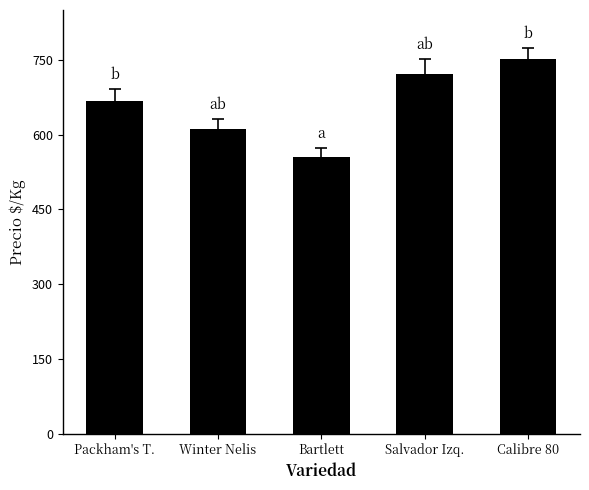

Rank the categories by value from lowest to highest.

Bartlett, Winter Nelis, Packham's T., Salvador Izq., Calibre 80